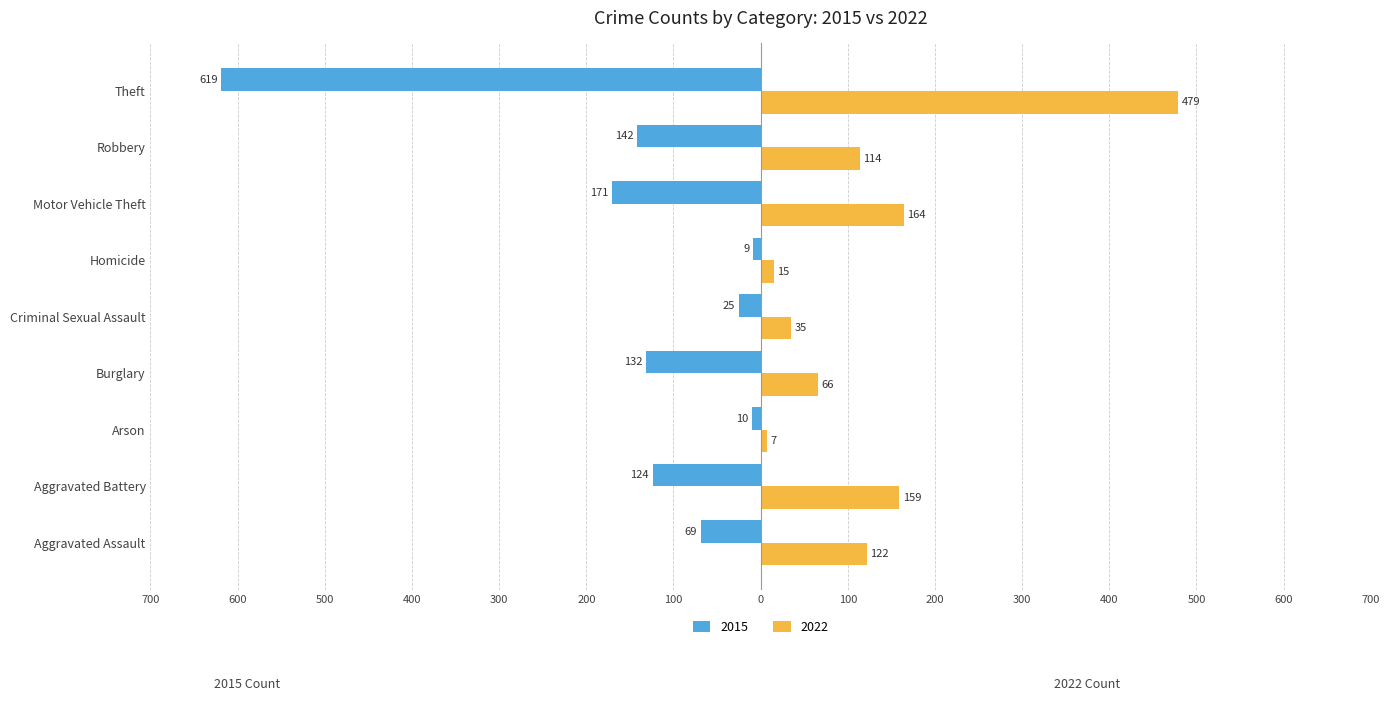

Is the value of 2015 at Criminal Sexual Assault greater than the value of 2022 at Theft?

No